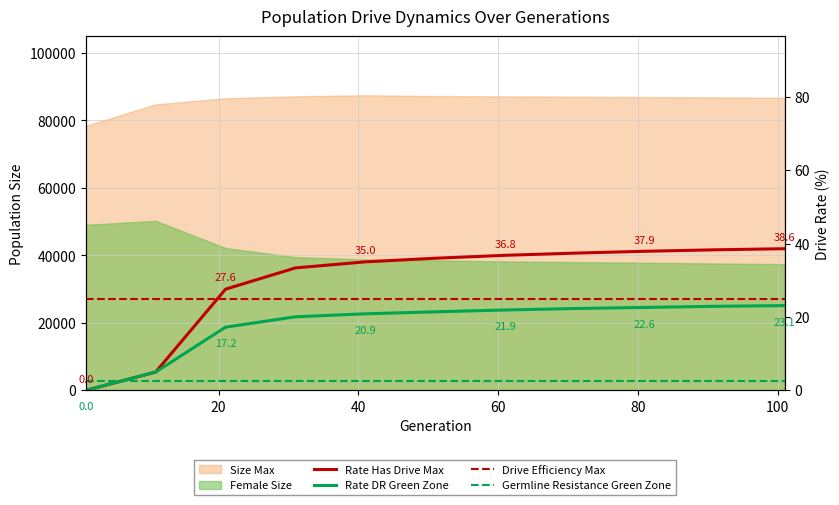

The Germline Resistance Green Zone series shows 4.3 at 80. True or false?

False